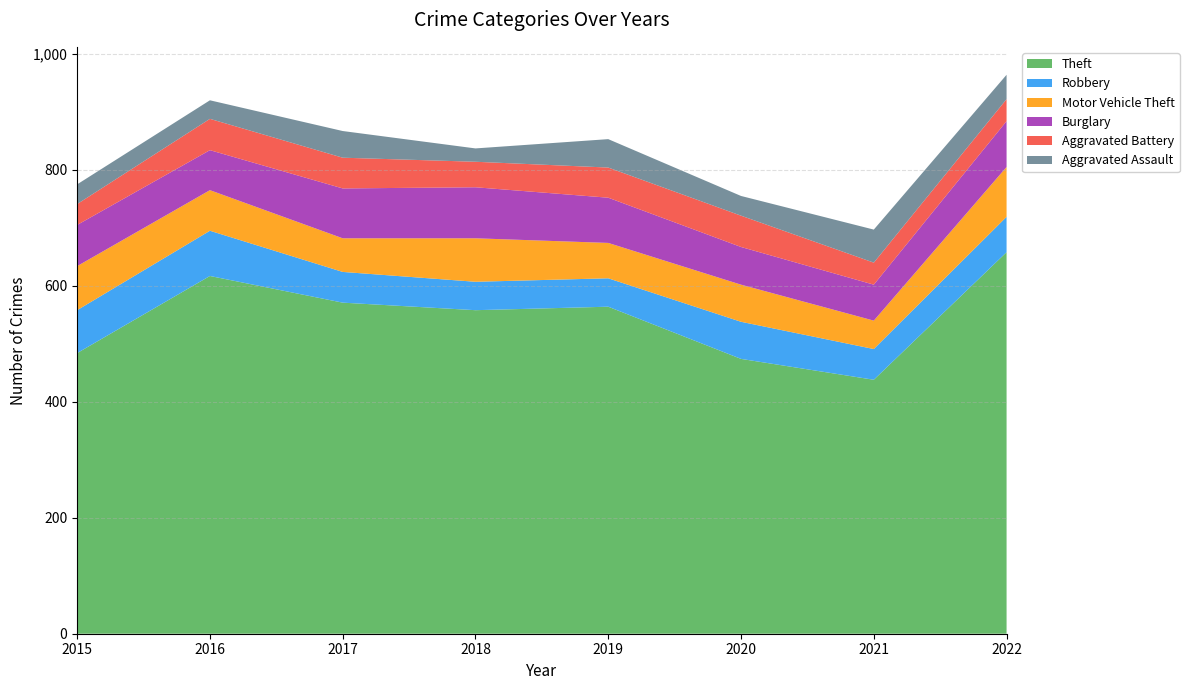

Which series has the widest spread of values?

Theft